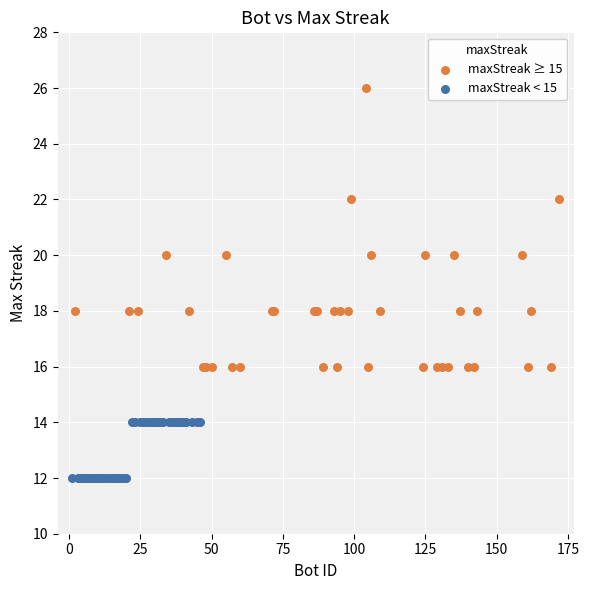

What are all the series names shown in the legend?

maxStreak ≥ 15, maxStreak < 15